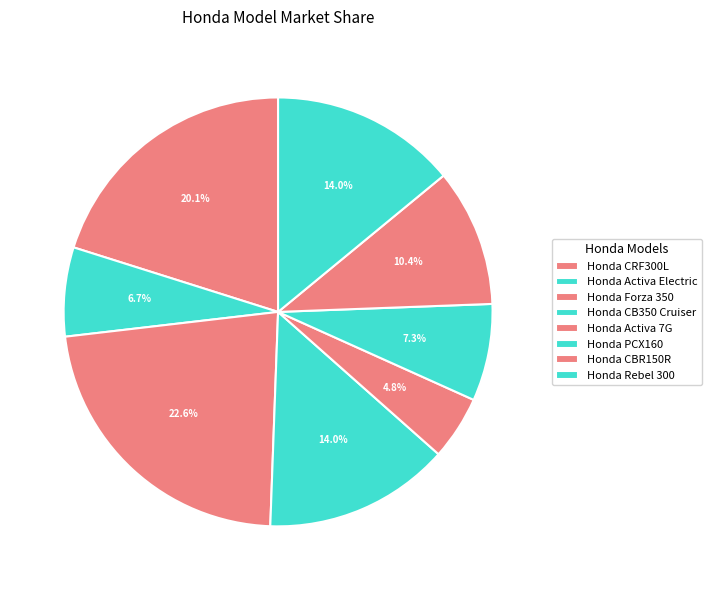

True or false: Honda CRF300L accounts for 32% of the total.

False